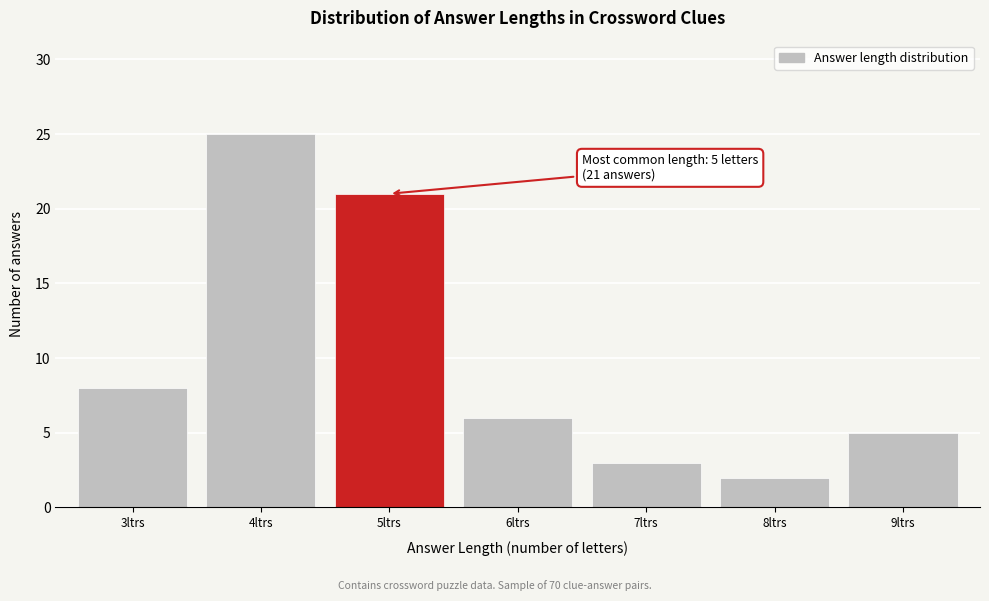

Reading left to right, transcribe all the data shown in this chart.

3ltrs=8	4ltrs=25	5ltrs=21	6ltrs=6	7ltrs=3	8ltrs=2	9ltrs=5